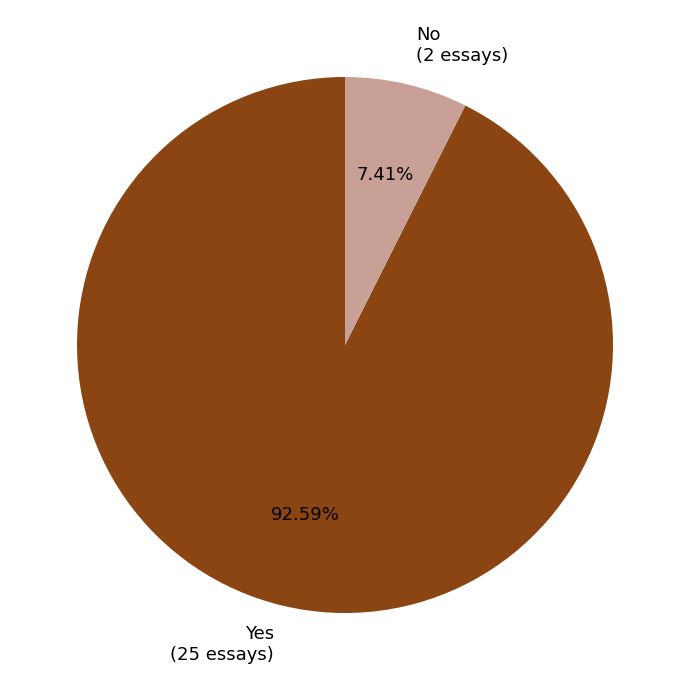

What percentage is the Yes slice, to the nearest percent?

93%